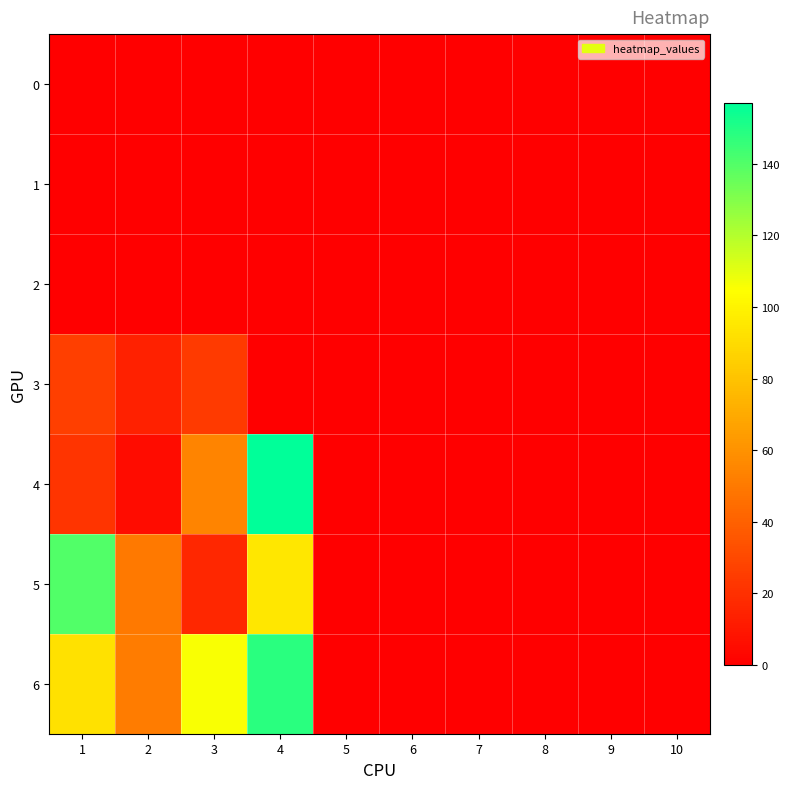

Which series has the widest spread of values?

4